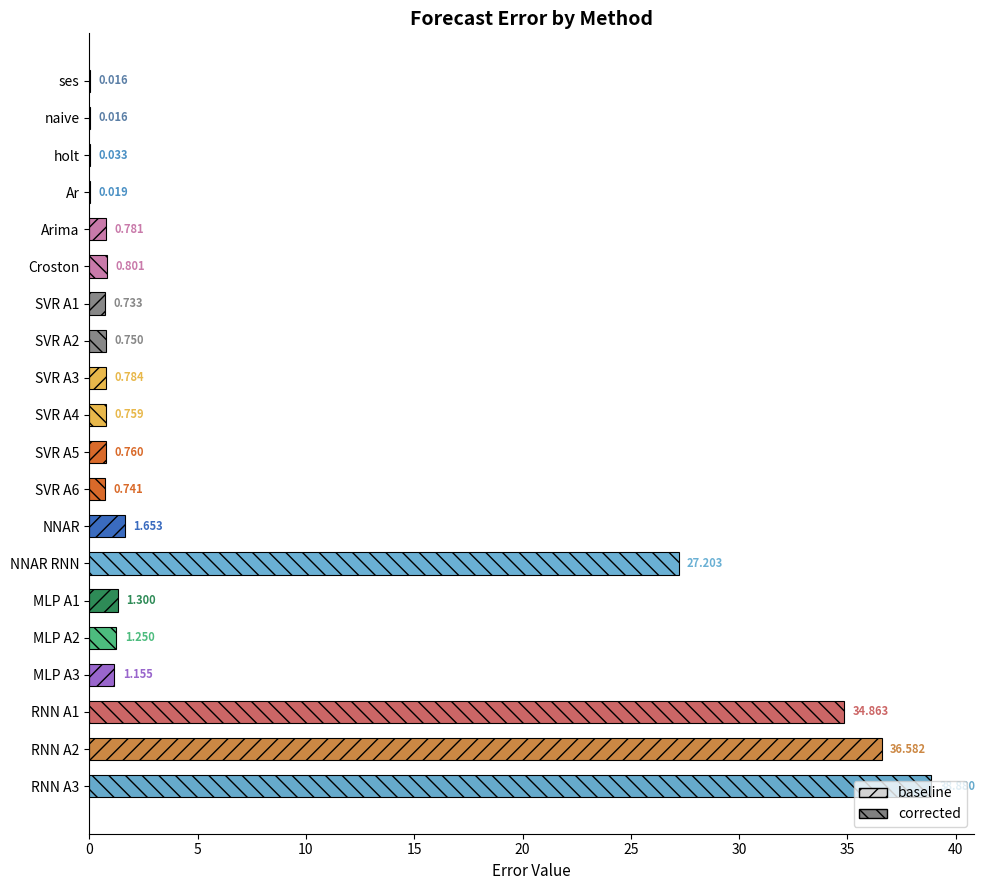

Where is the data nearest to the value 19?

NNAR RNN